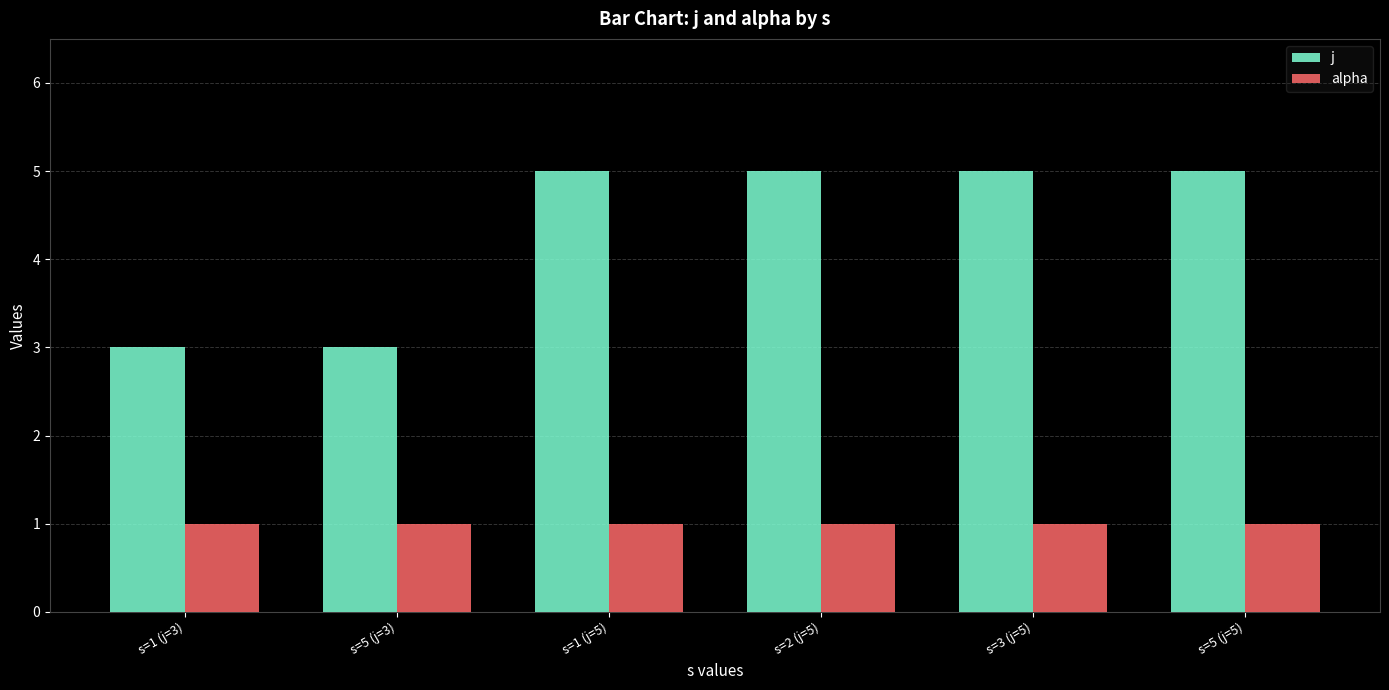

What is the label of the 5th bar from the right?

s=5 (j=3)